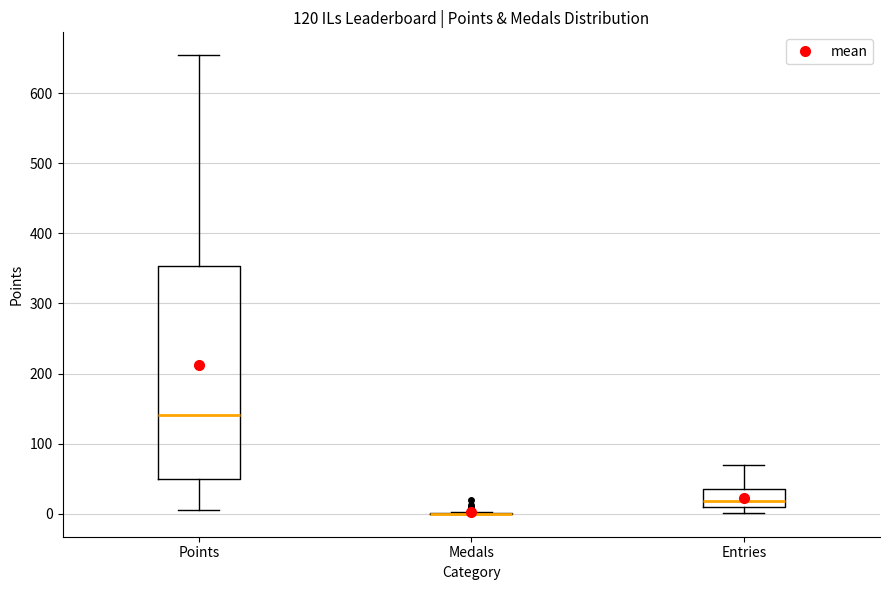

Reading left to right, transcribe this box plot: for each box, give where its median line is, the range the box spans, and where its two whiskers end, as read against the y-axis. The values are not printed on the chart, so give them approximately, as read against the axis.

Points: median 140, box 50 to 350, whiskers 10 to 650
Medals: box collapsed to a line at 0, whiskers 0 to 0
Entries: median 20, box 10 to 40, whiskers 0 to 70